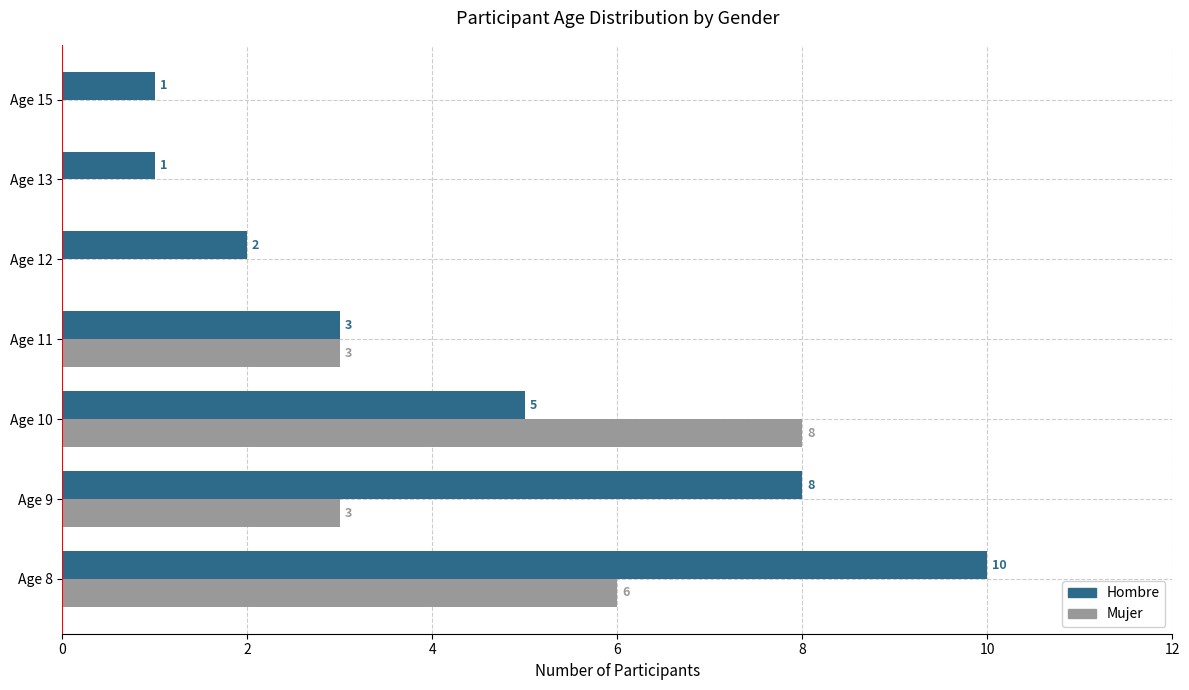

Between Age 12 and Age 13, which series saw the biggest shift?

Hombre